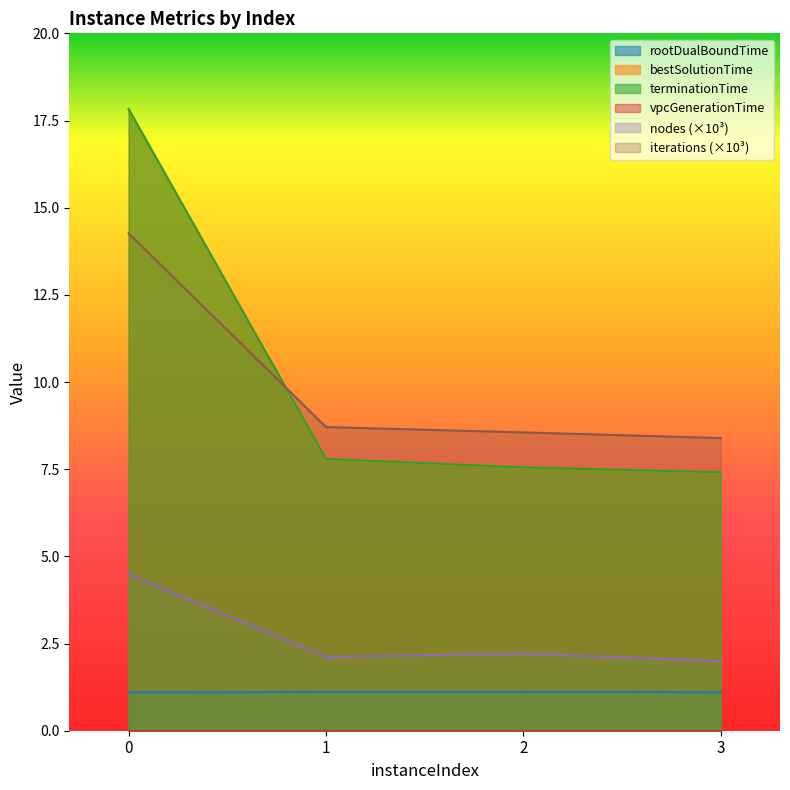

Is it true that nodes equals 0.8 at 2?

False